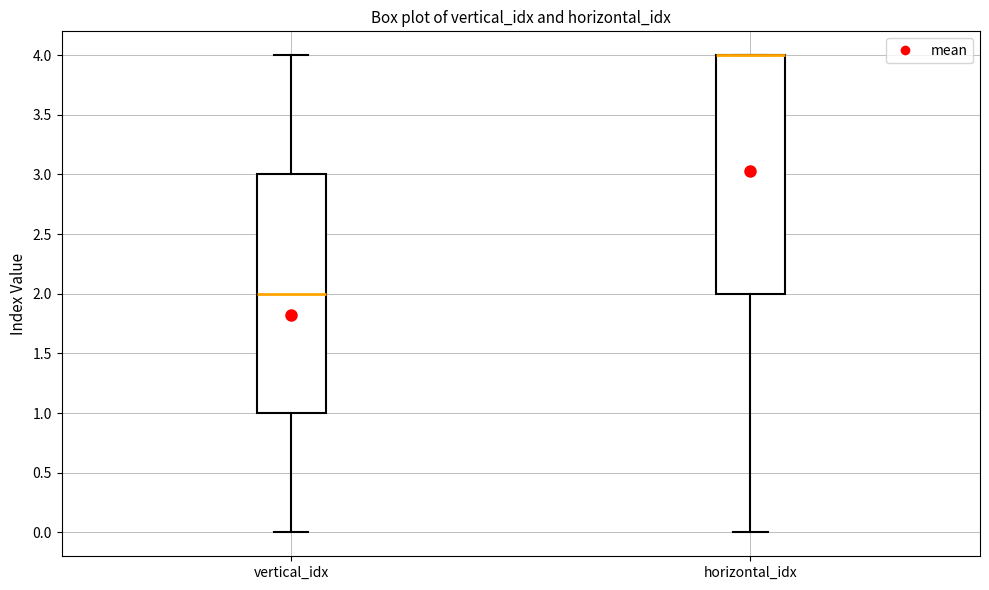

Reading left to right, read every box against the y-axis: the position of its median line, the range the box covers, and the ends of its whiskers. The values are not printed on the chart, so give them approximately, as read against the axis.

vertical_idx: median 2, box 1 to 3, whiskers 0 to 4
horizontal_idx: median 4 (drawn on the box's upper edge), box 2 to 4, whiskers 0 to 4